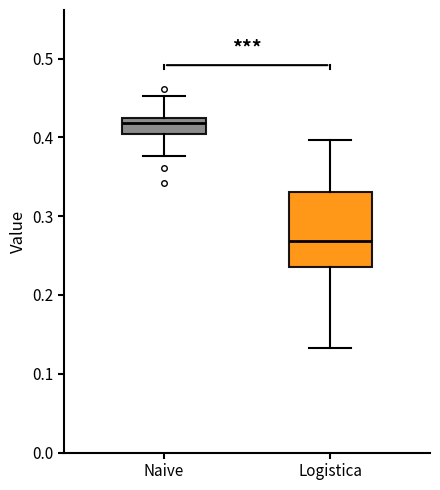

Where does the median line of the box for Logistica sit on the y-axis? The values are not printed on the chart, so give them approximately, as read against the axis.

0.27